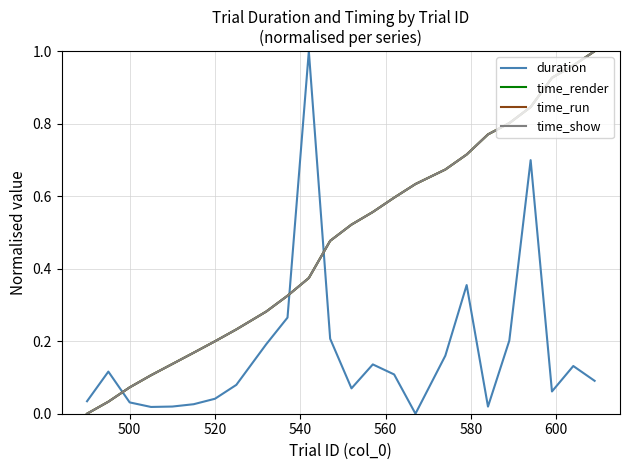

True or false: time_run and duration cross at least once.

True